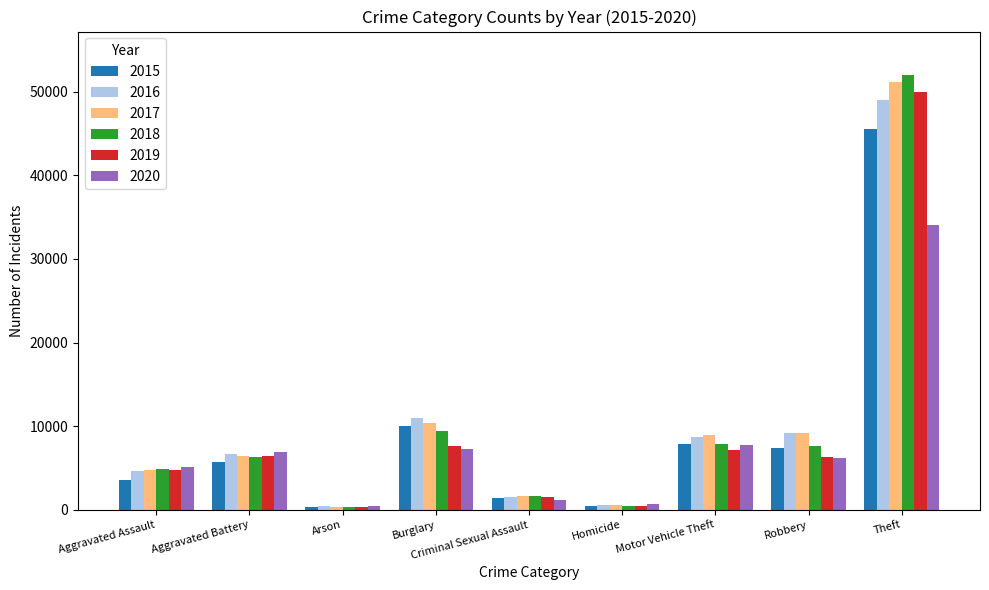

How many bars are there in total?

54